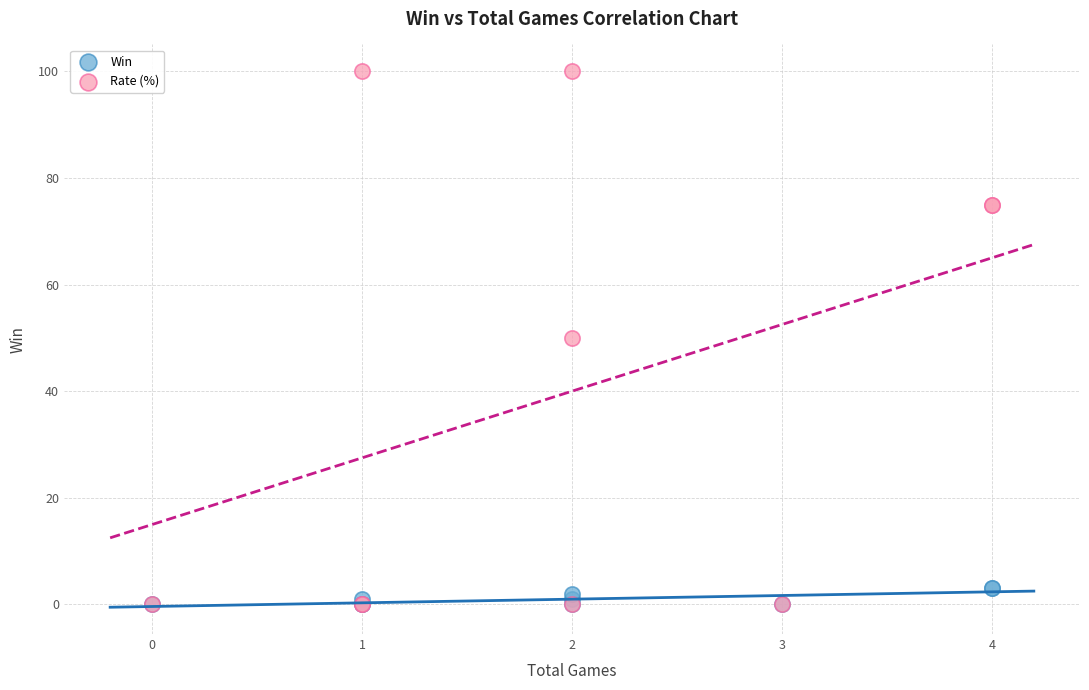

What are all the series names shown in the legend?

Win, Rate (%)